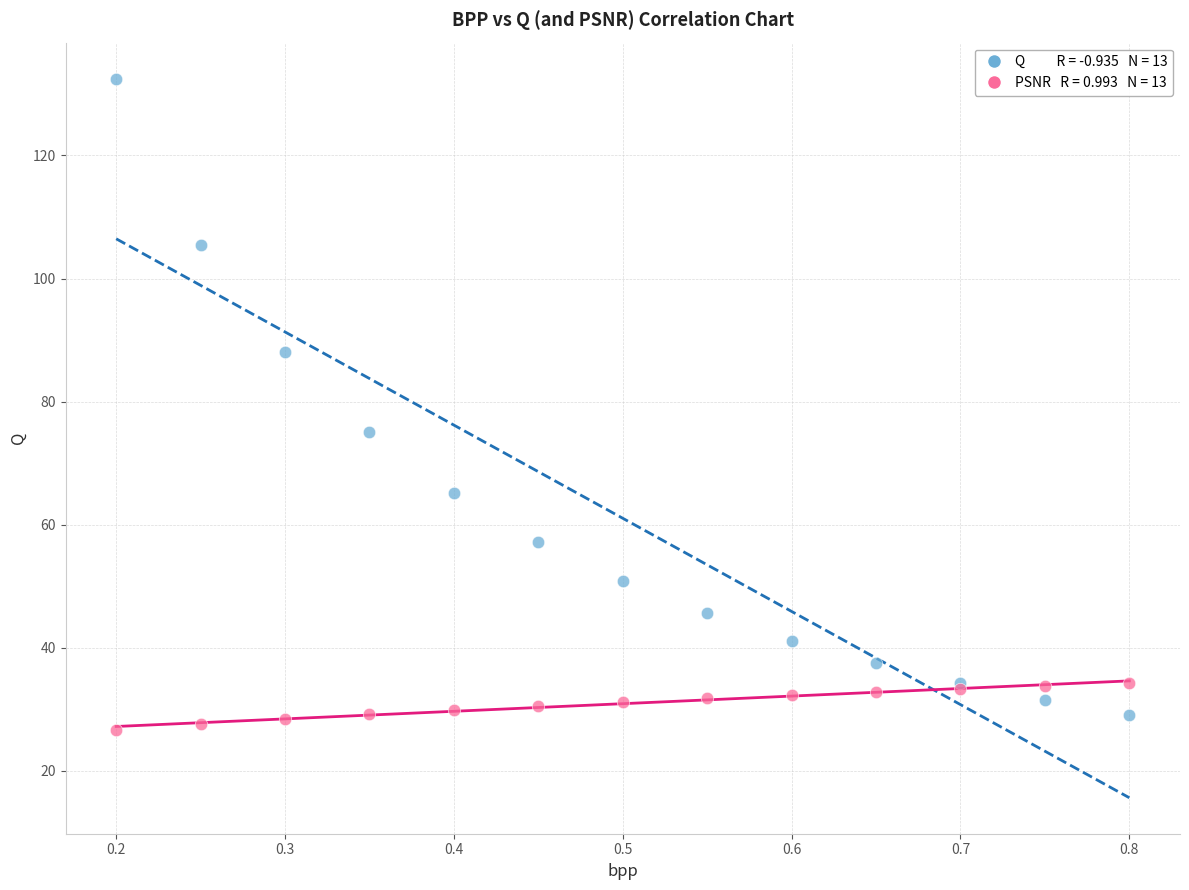

Across all series, what Y value is closest to 79?

75.0